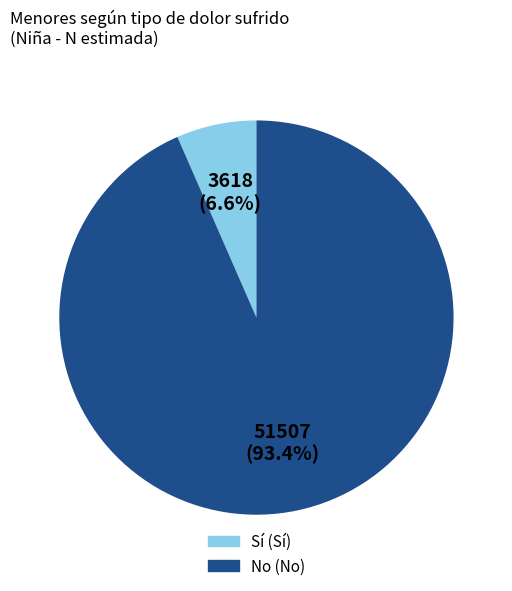

To the nearest percent, what is the average slice percentage?

50%